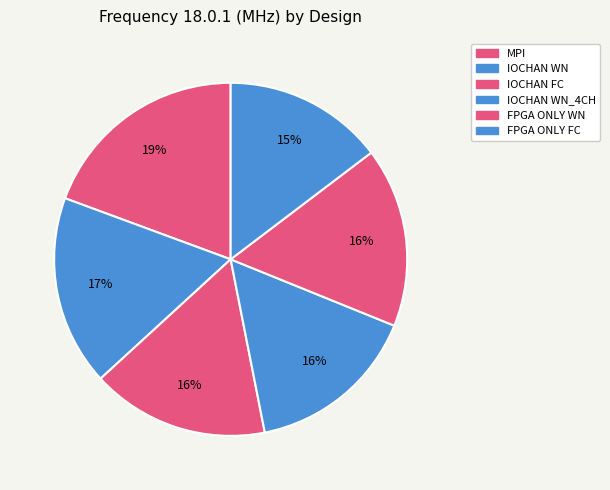

Count the number of slices in the pie.

6